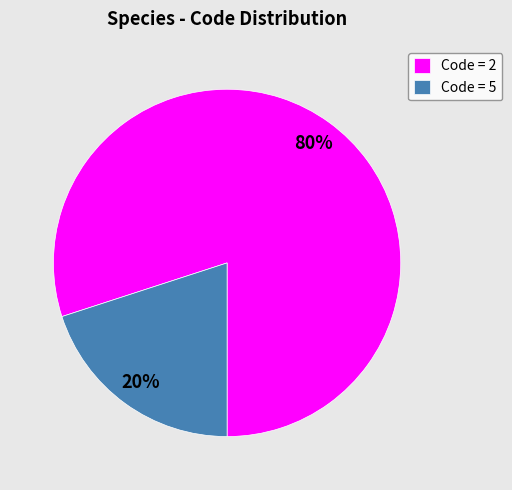

Which has a higher value, Code = 2 or Code = 5?

Code = 2